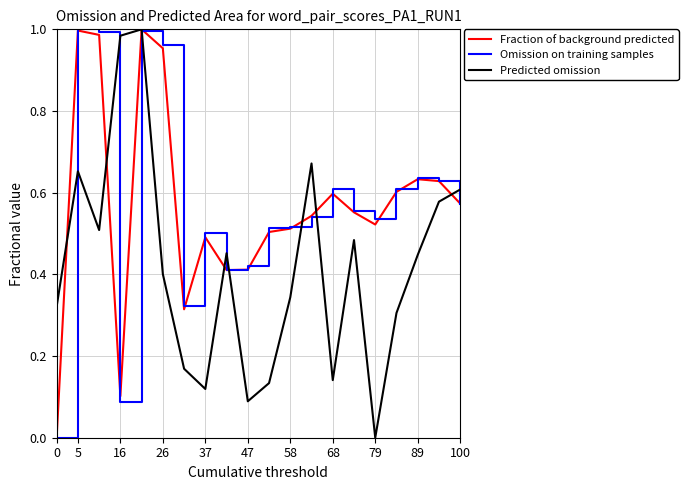

What are all the series names shown in the legend?

Fraction of background predicted, Omission on training samples, Predicted omission